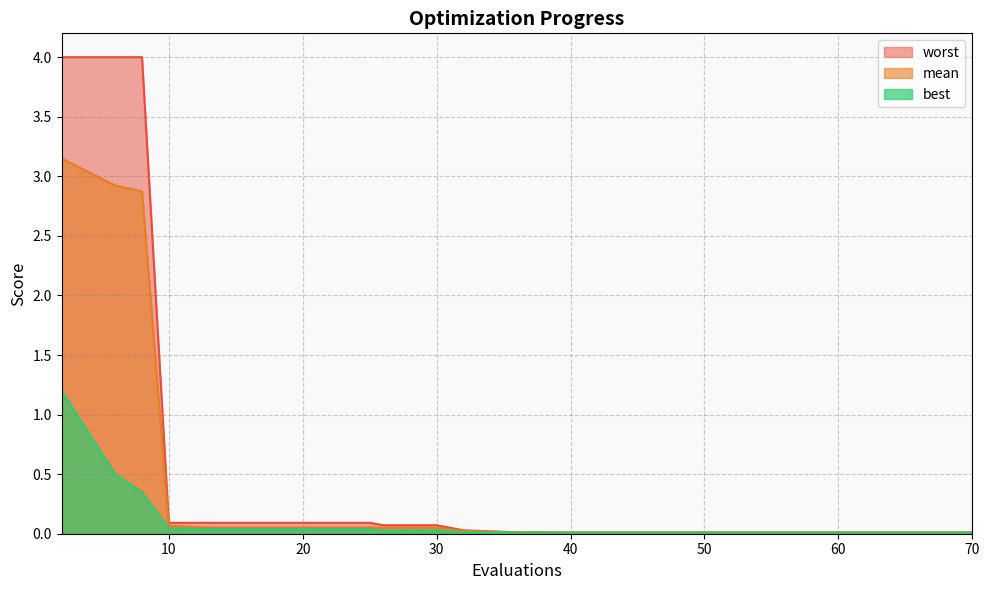

What is the difference between the maximum and second lowest values in the mean series?

3.1